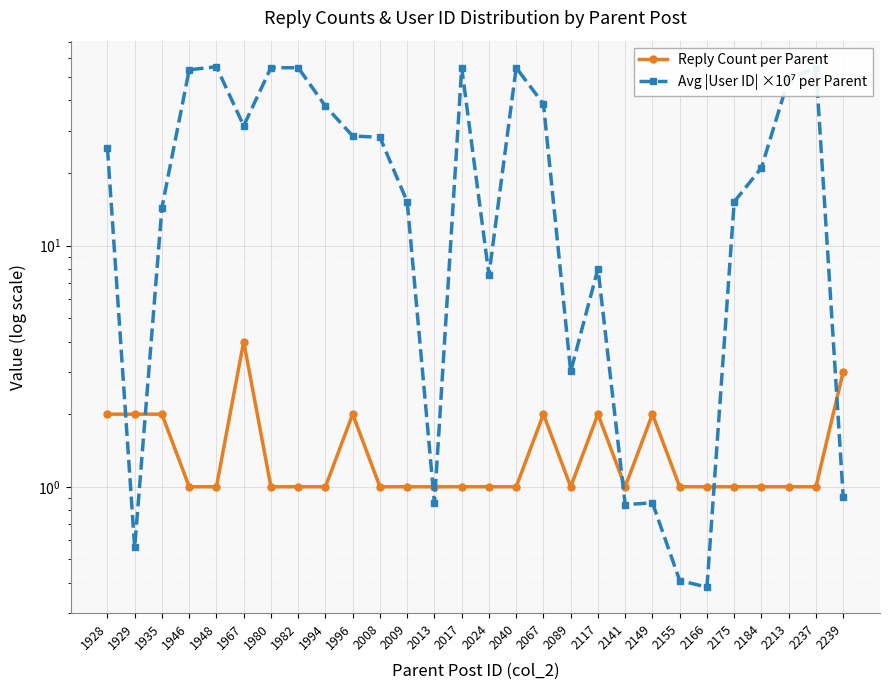

After their last crossing, which series has the higher values: Avg |User ID| ×10⁷ per Parent or Reply Count per Parent?

Reply Count per Parent